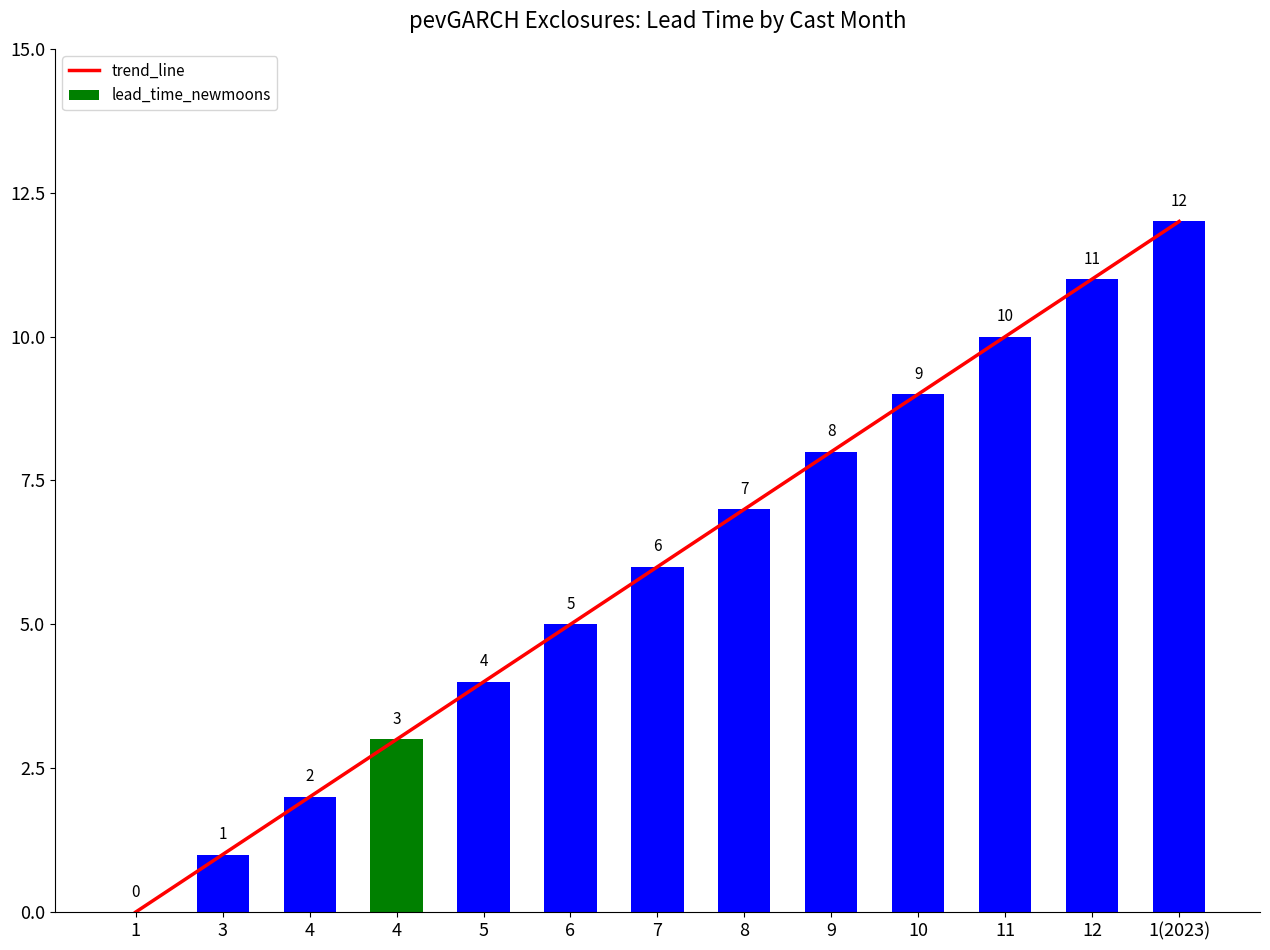

What is the total value across all series at 1(2023)?

24